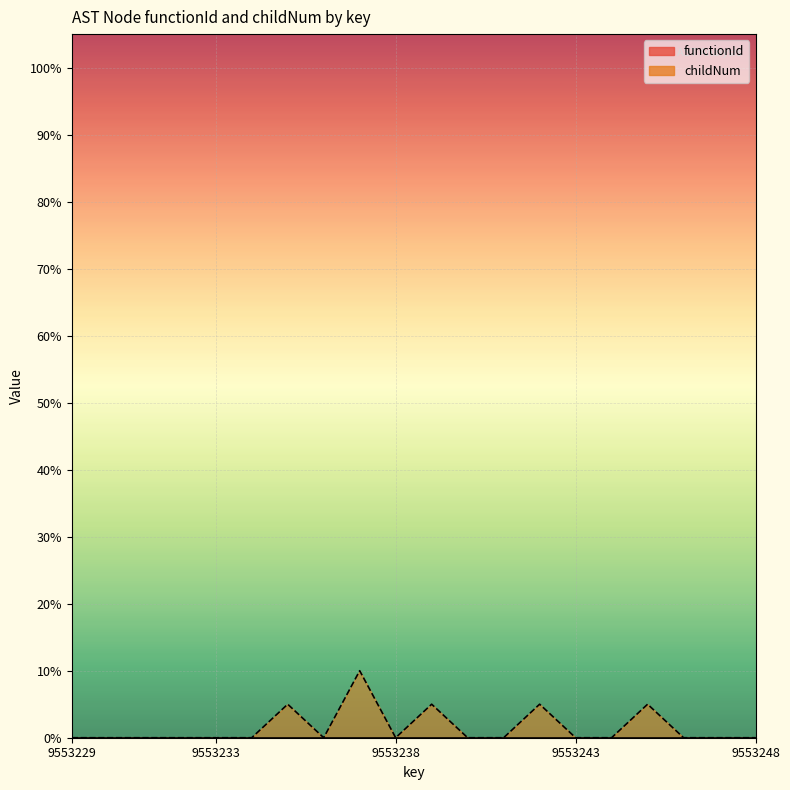

Count the number of values greater than 0.

5